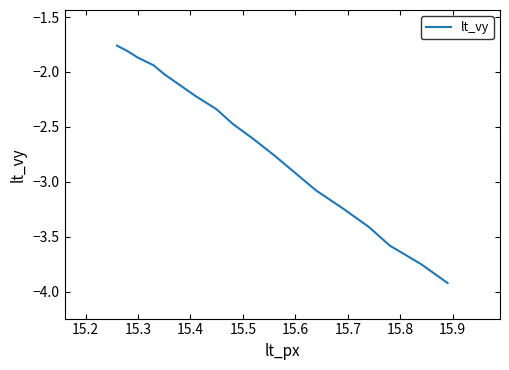

How many values are below -2?

14